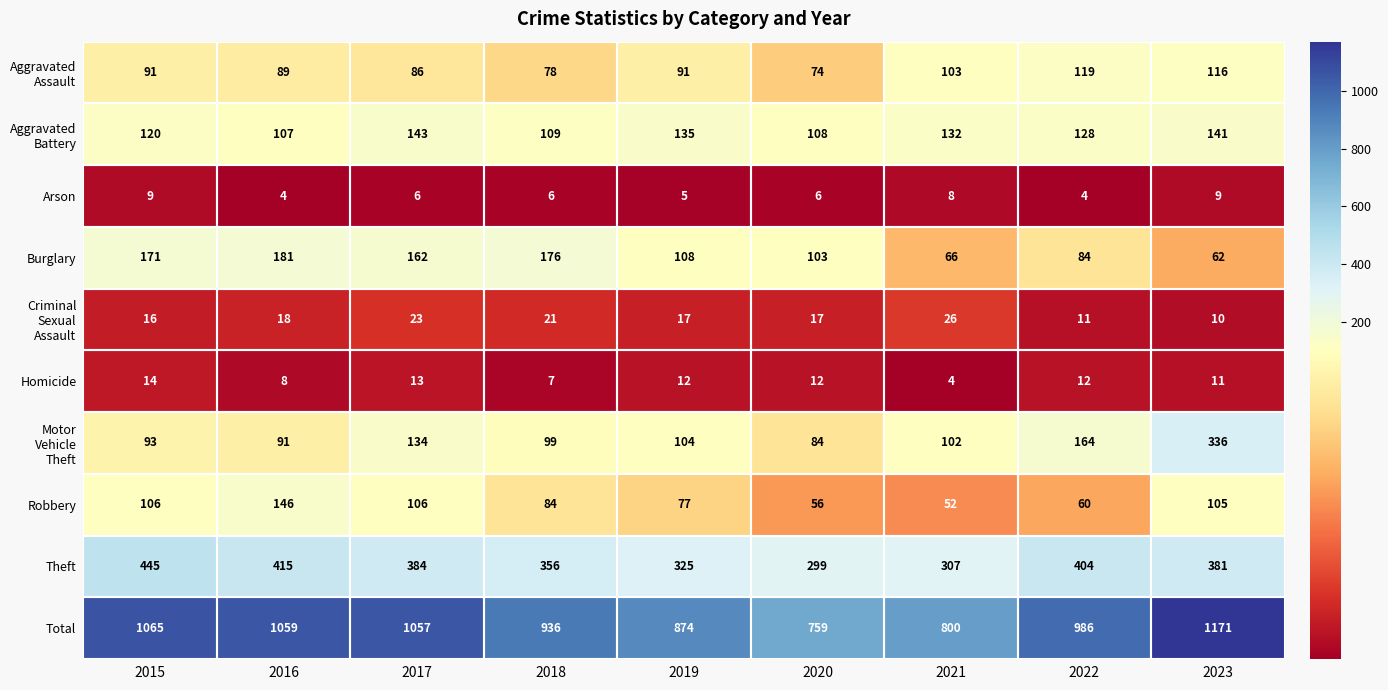

Which series has the largest range (max minus min)?

Total